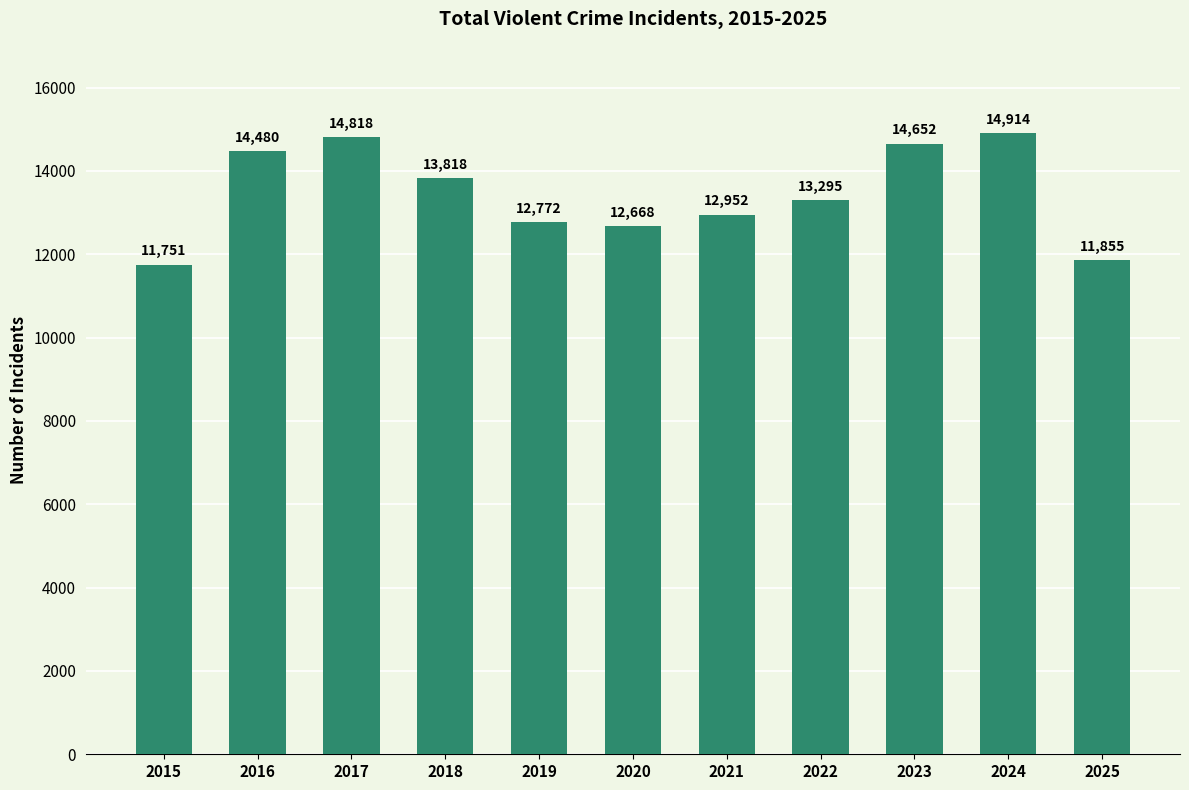

True or false: the data shows 6979 at 2023.

False